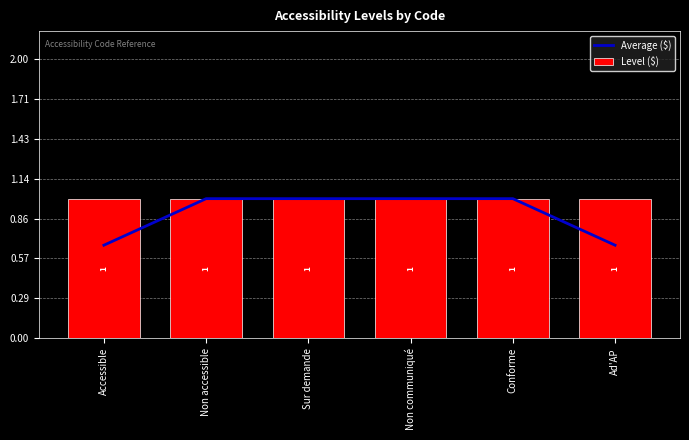

At which label is Level ($) closest to 1?

Accessible